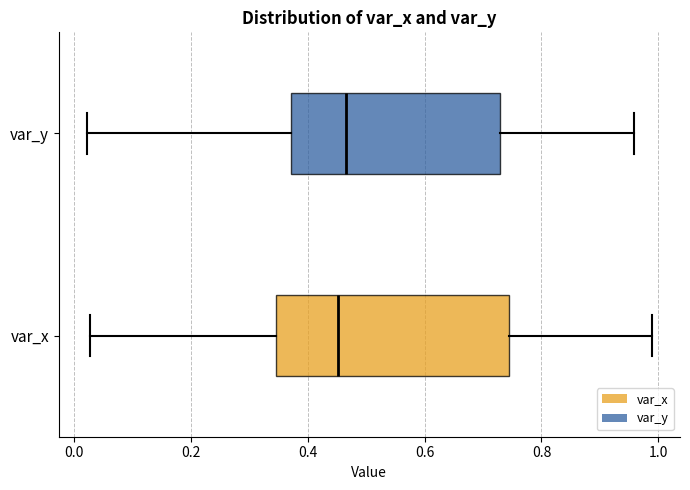

Reading bottom to top, read every box against the x-axis: the position of its median line, the range the box covers, and the ends of its whiskers. The values are not printed on the chart, so give them approximately, as read against the axis.

var_x: median 0.46, box 0.34 to 0.74, whiskers 0.02 to 0.98
var_y: median 0.46, box 0.38 to 0.72, whiskers 0.02 to 0.96